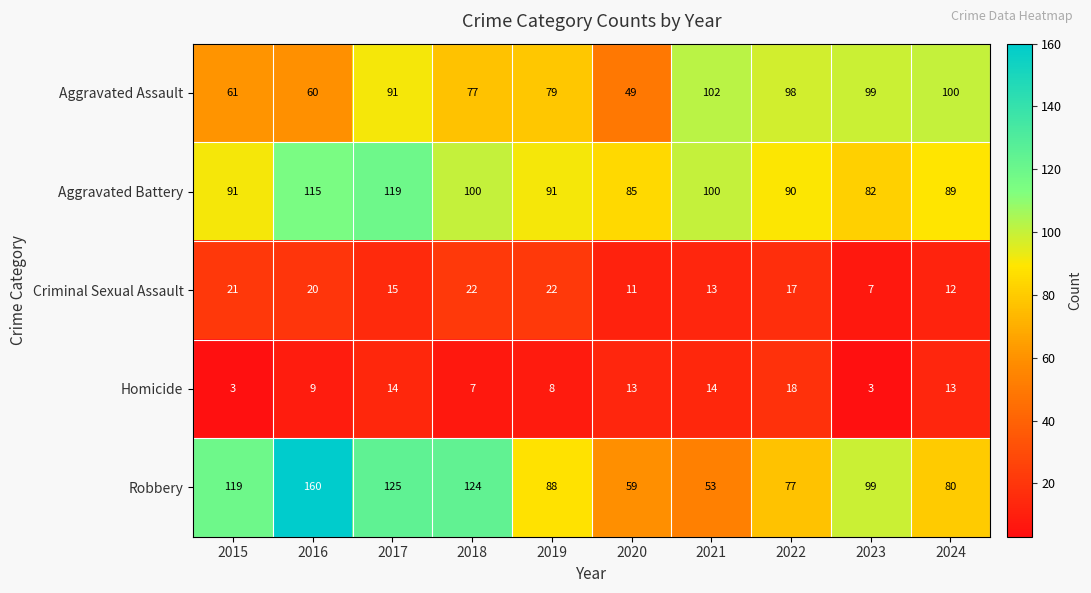

Which series has the largest total across all categories?

Robbery